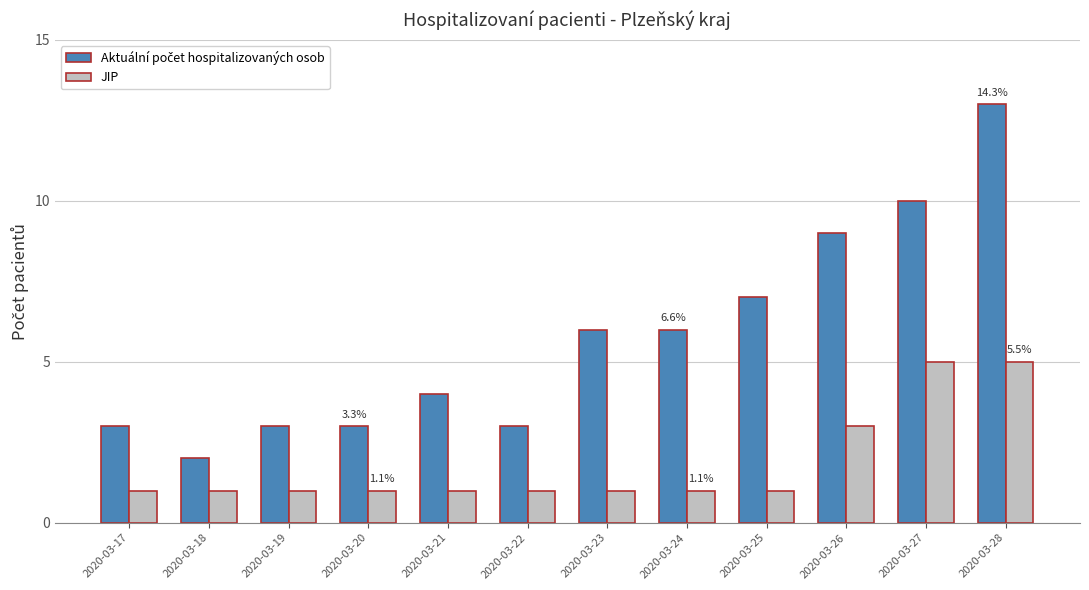

What is the sum of the JIP values at 2020-03-18 and 2020-03-27?

6